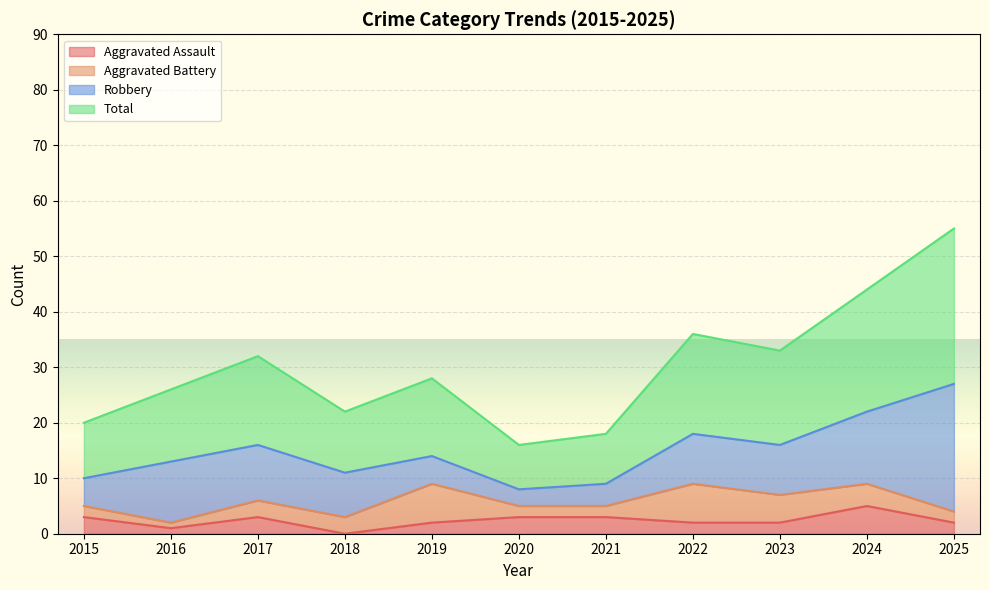

At which label does Total reach its peak?

2025